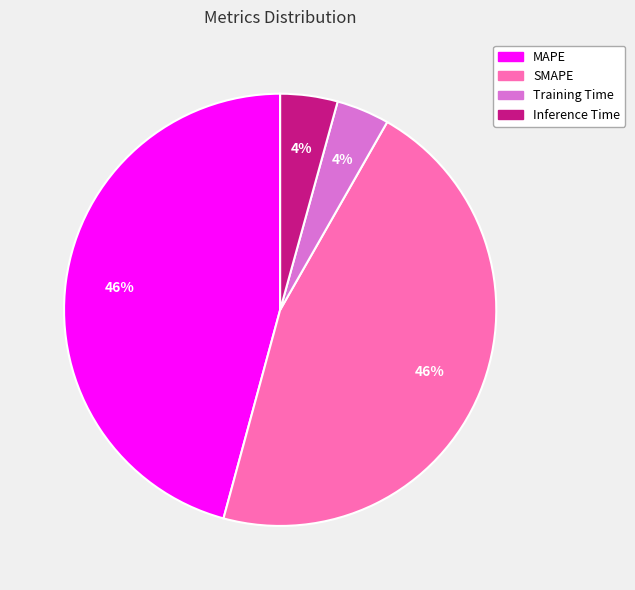

True or false: Inference Time accounts for 4% of the total.

True